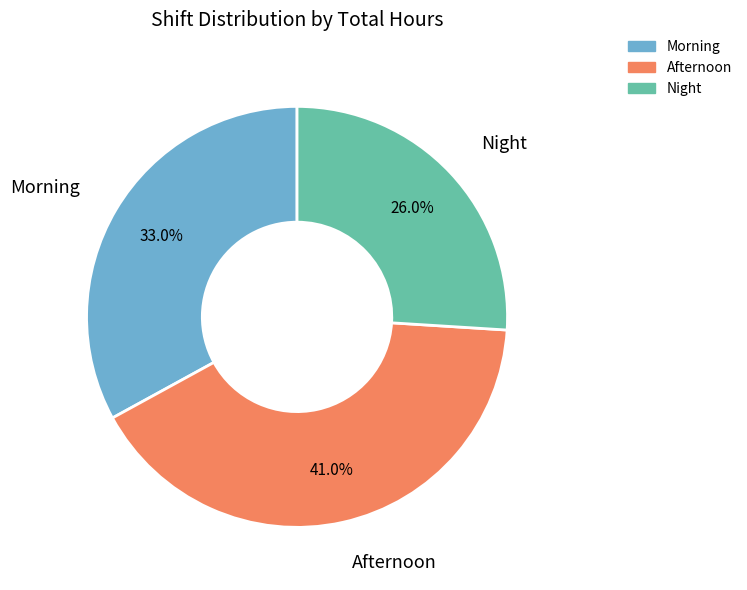

Which slice is the largest?

Afternoon